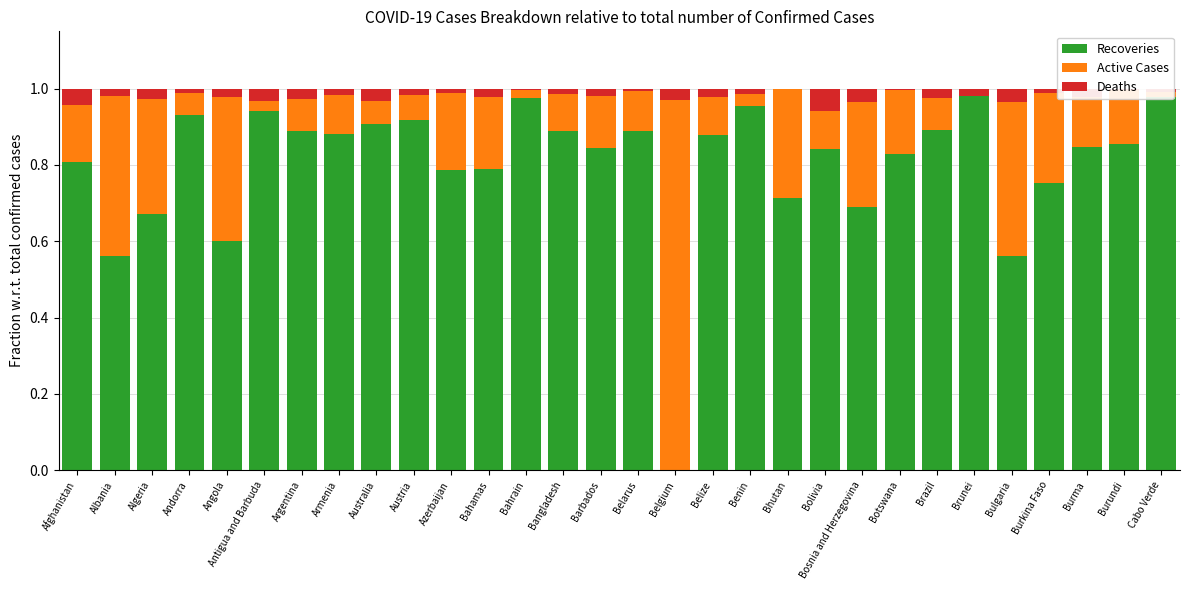

The Recoveries series shows 0.8 at Bahamas. True or false?

True